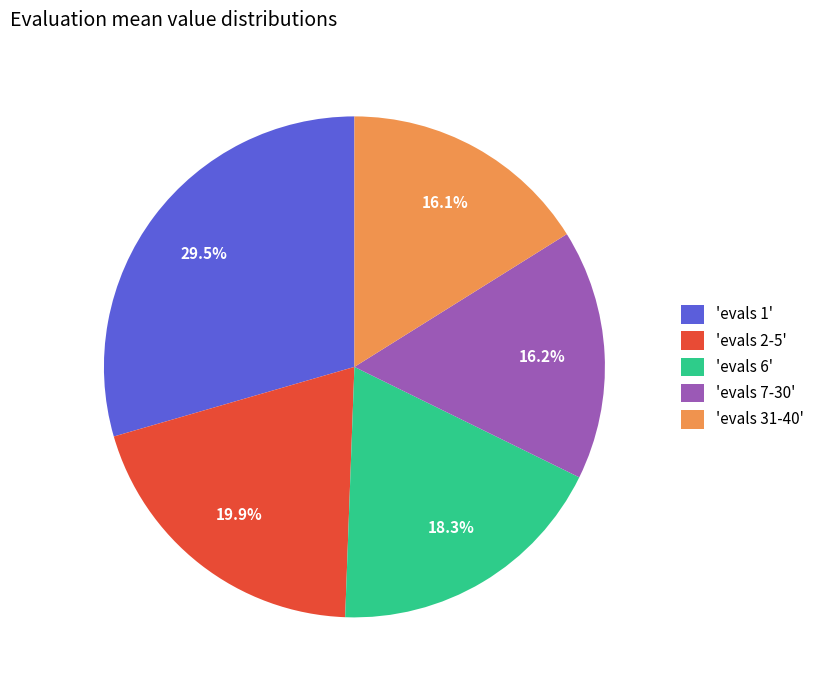

What is the largest slice in the pie chart?

'evals 1'